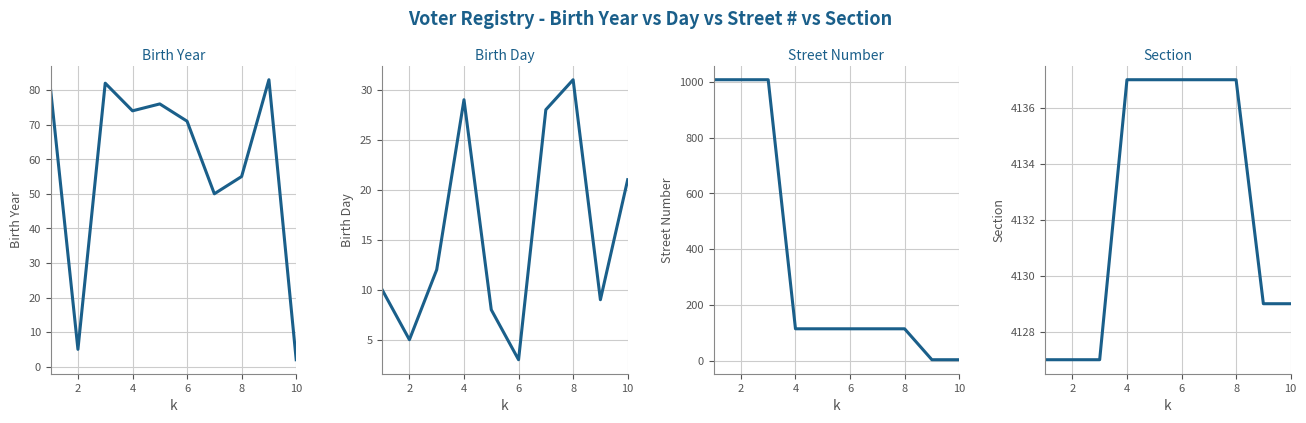

Reading left to right, transcribe all the data shown in this chart.

Birth Year: 80	5	82	74	76	71	50	55	83	2
Birth Day: 10	5	12	29	8	3	28	31	9	21
Street Number: 1008	1008	1008	114	114	114	114	114	3	3
Section: 4127	4127	4127	4137	4137	4137	4137	4137	4129	4129